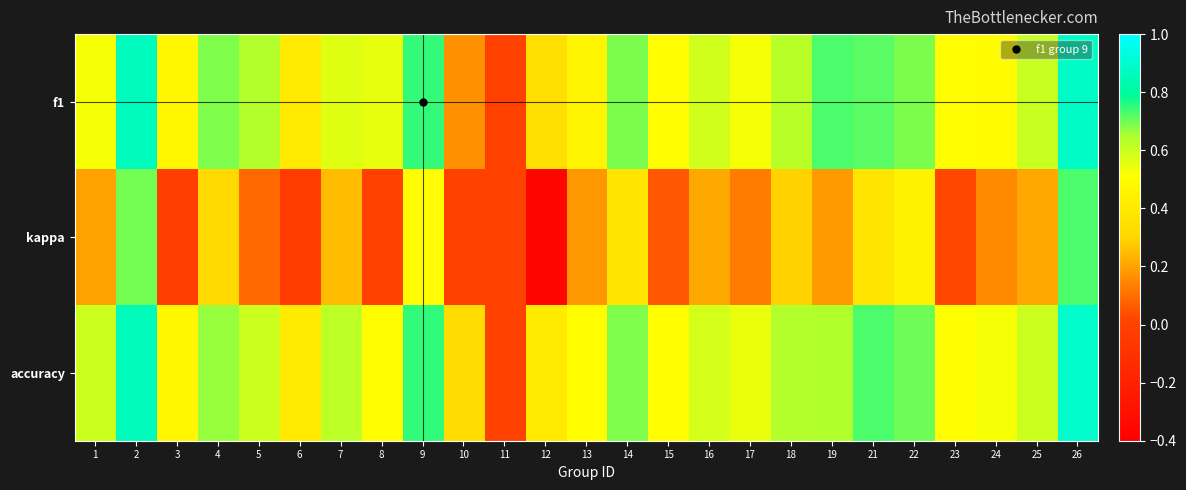

Reading left to right, what are all the values shown in this chart?

f1: 1=0.5	2=0.9	3=0.5	4=0.7	5=0.6	6=0.4	7=0.6	8=0.5	9=0.7	10=0.2	11=0.0	12=0.3	13=0.5	14=0.7	15=0.5	16=0.6	17=0.5	18=0.6	19=0.7	21=0.7	22=0.7	23=0.5	24=0.5	25=0.6	26=0.9
kappa: 1=0.2	2=0.7	3=-0.0	4=0.3	5=0.1	6=-0.0	7=0.2	8=0.0	9=0.5	10=0.0	11=0.0	12=-0.4	13=0.2	14=0.4	15=0.1	16=0.2	17=0.1	18=0.3	19=0.2	21=0.4	22=0.4	23=0.0	24=0.2	25=0.2	26=0.7
accuracy: 1=0.6	2=0.9	3=0.5	4=0.7	5=0.6	6=0.4	7=0.6	8=0.5	9=0.8	10=0.3	11=0.0	12=0.4	13=0.5	14=0.7	15=0.5	16=0.6	17=0.5	18=0.6	19=0.6	21=0.7	22=0.7	23=0.5	24=0.5	25=0.6	26=0.9